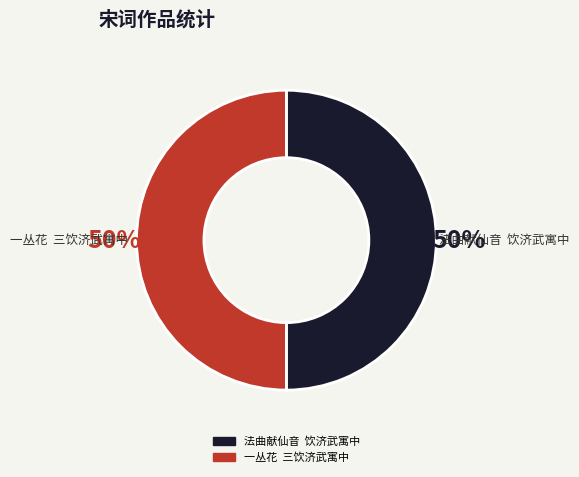

Is the sum of 法曲献仙音 饮济武寓中 and 一丛花 三饮济武寓中 greater than half?

Yes